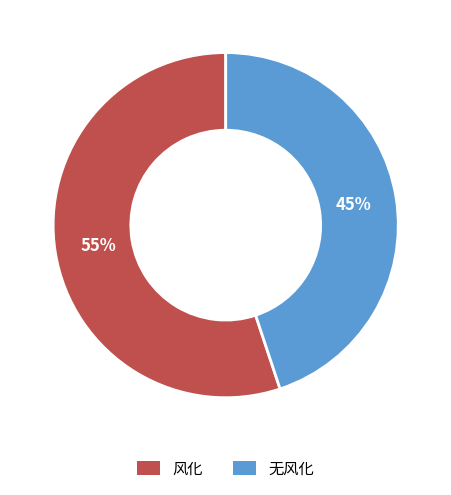

To the nearest percent, what is the difference between the largest and smallest slice percentages?

10%